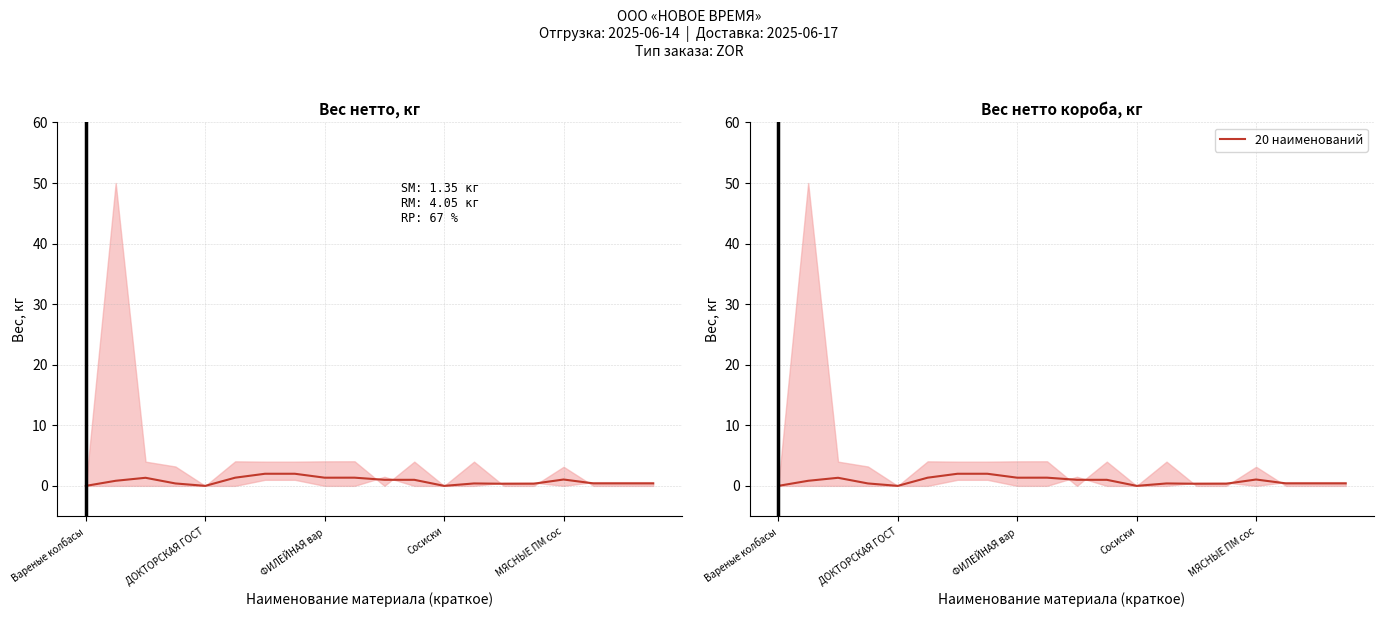

The value at 7 is 2.0. True or false?

True